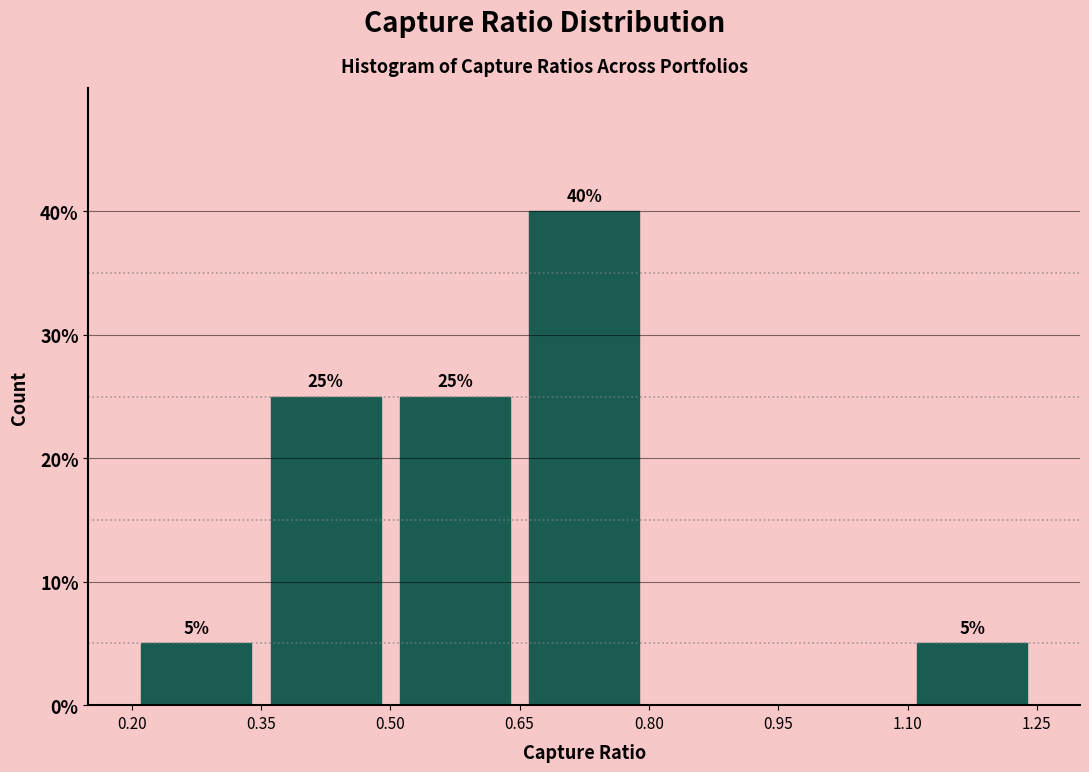

Over which range of the x-axis is the bar tallest?

0.65 to 0.80